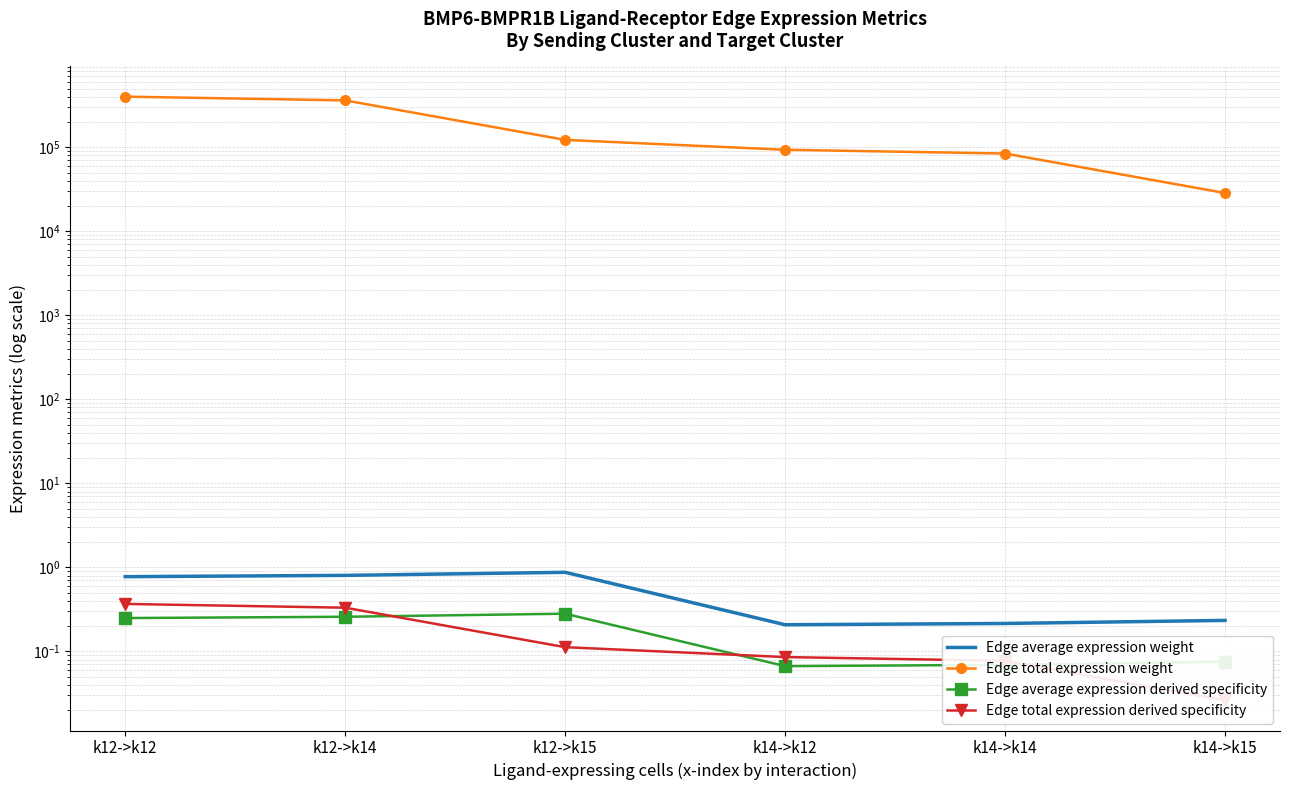

What is the sum of all Edge total expression derived specificity values?

1.0